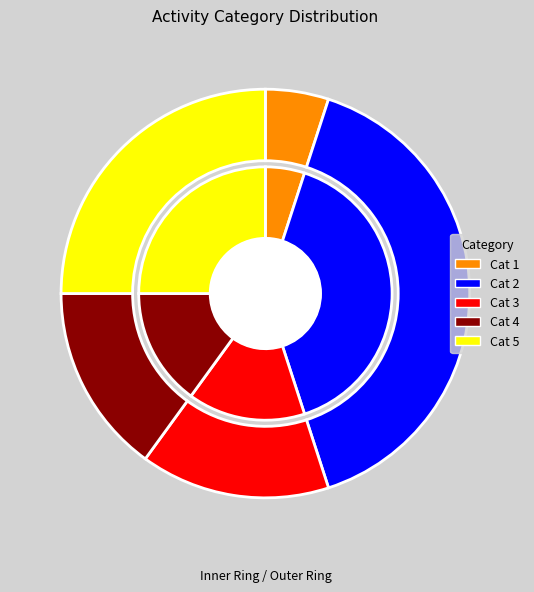

True or false: 4 accounts for 1% of the total.

False